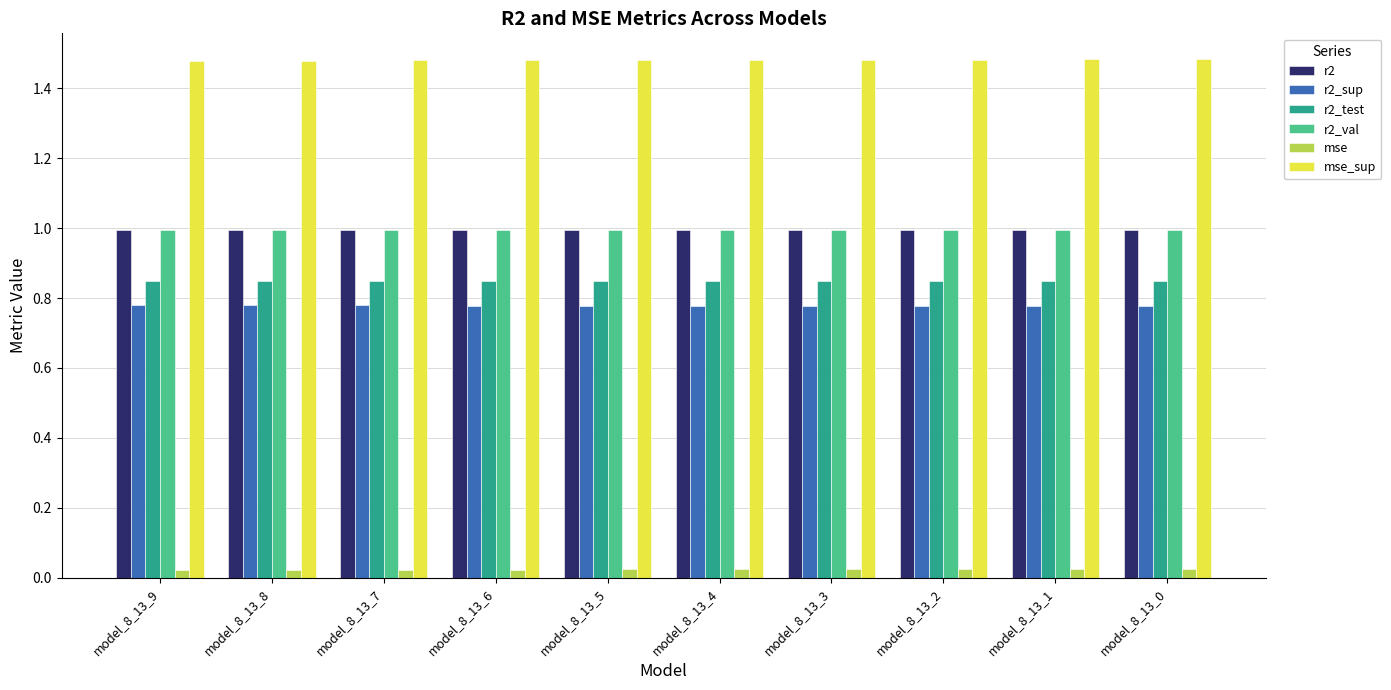

What are all the series names shown in the legend?

r2, r2_sup, r2_test, r2_val, mse, mse_sup